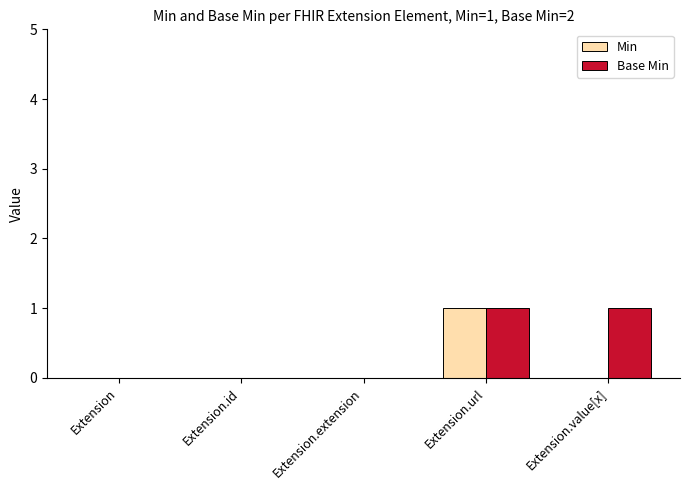

Is it true that Base Min equals 1 at Extension.url?

True